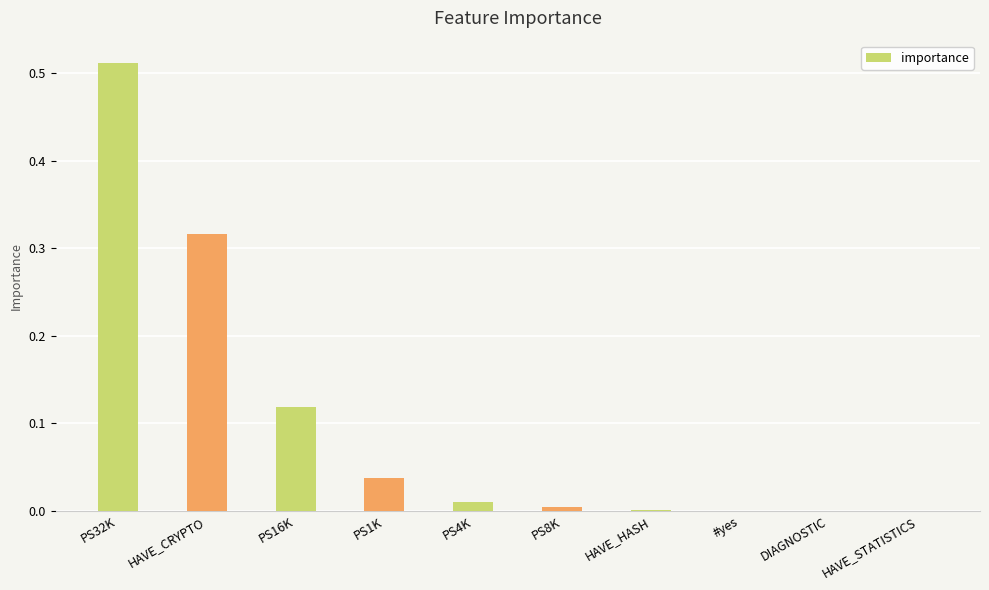

What is the change in value from HAVE_CRYPTO to HAVE_HASH?

-0.3